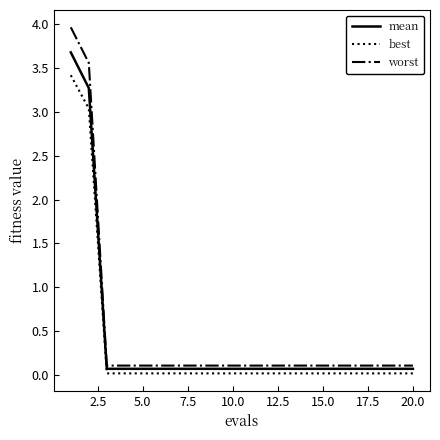

Which series has the largest range (max minus min)?

worst